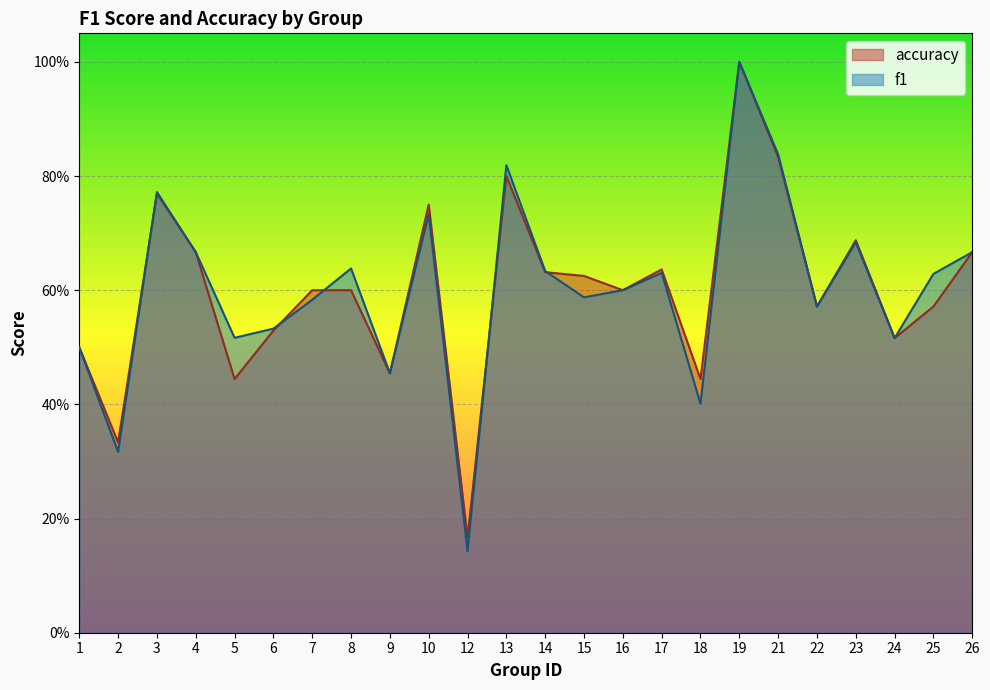

What is the total value across all series at 23?

1.4